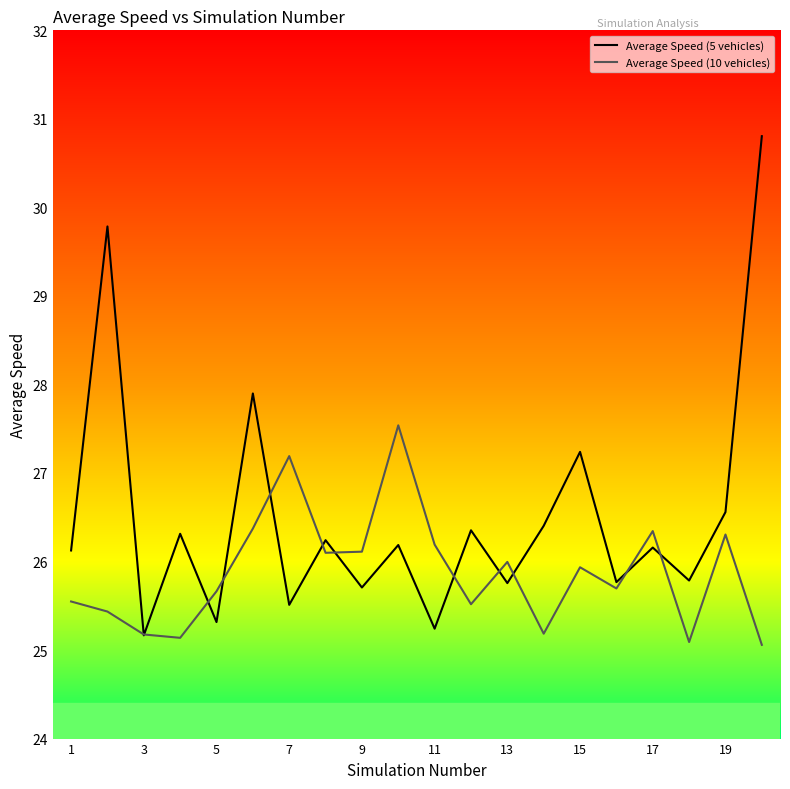

Rank the series by their maximum value, from lowest to highest.

Average Speed (10 vehicles), Average Speed (5 vehicles)